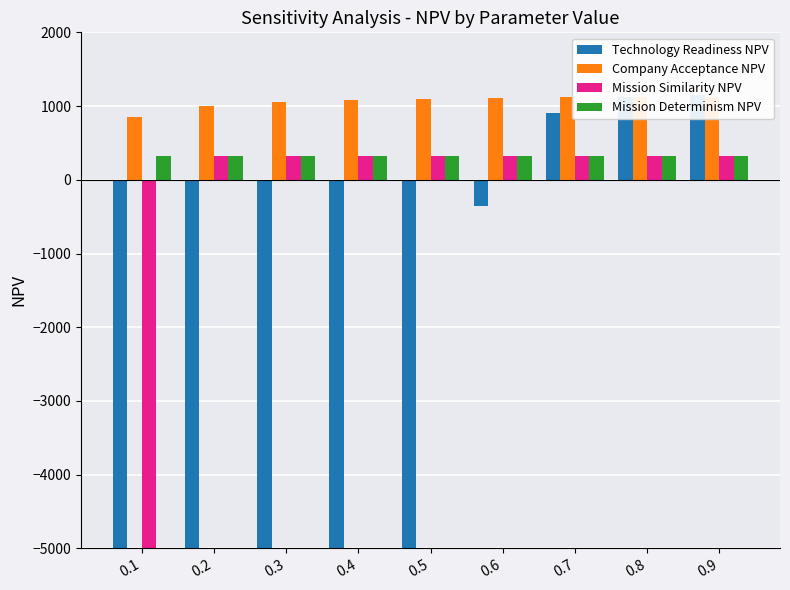

The value of Company Acceptance NPV at 0.6 is 1109.2. True or false?

True